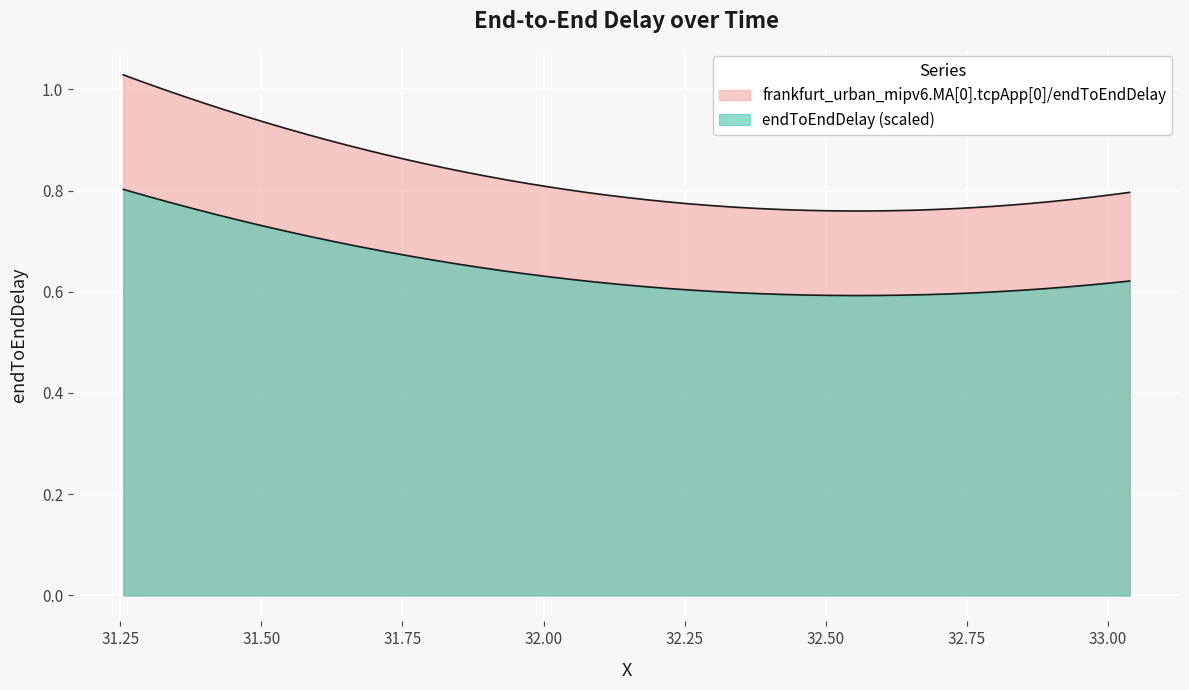

Rank the categories by value from highest to lowest.

0, 2, 1